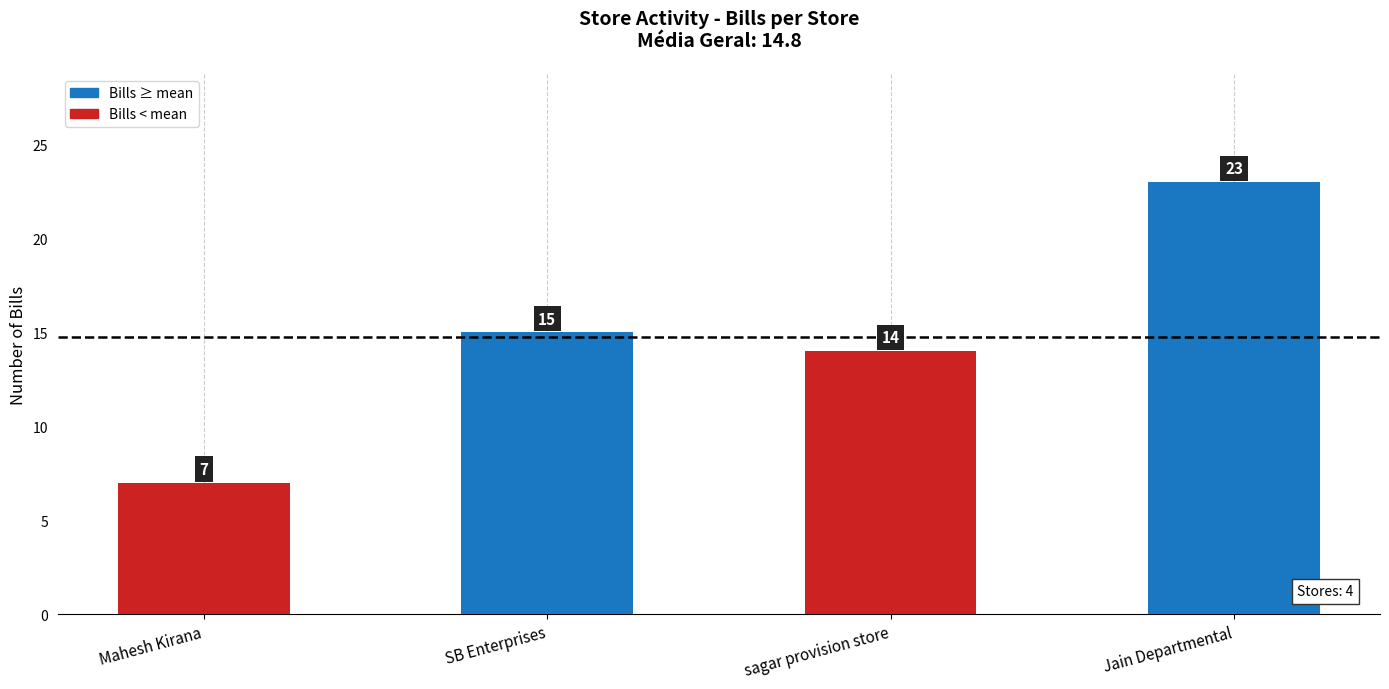

Between SB Enterprises and Mahesh Kirana, which is larger?

SB Enterprises